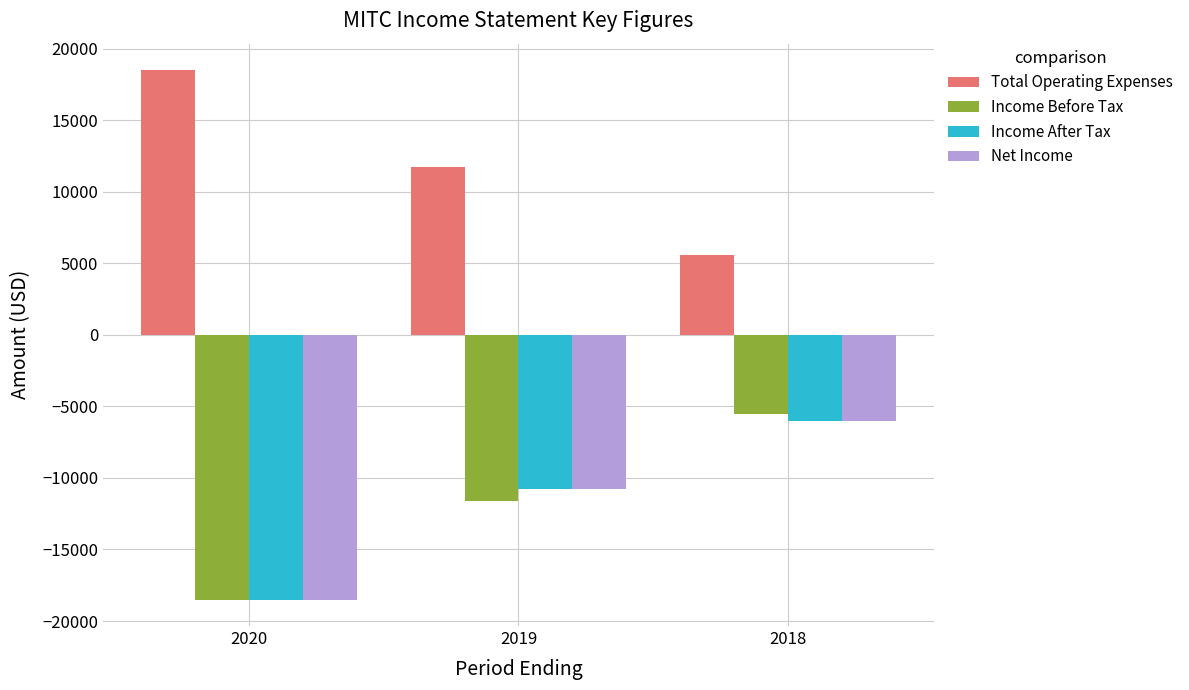

Which category has the highest value in the Income Before Tax series?

2018